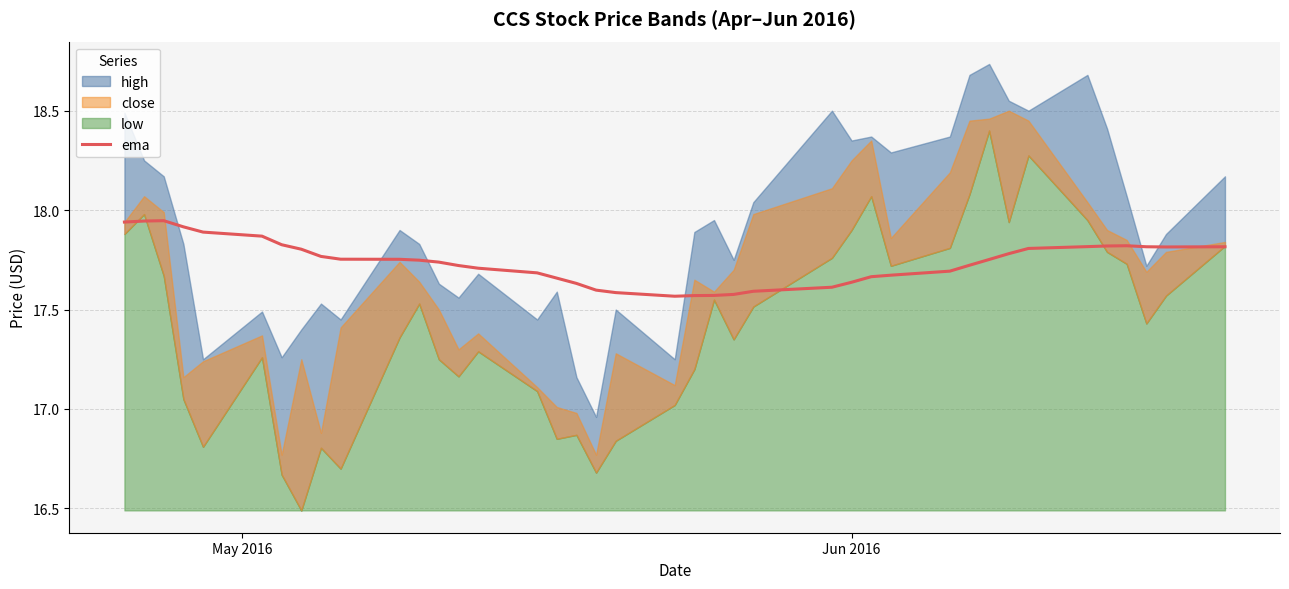

How many lines are shown in the chart?

1